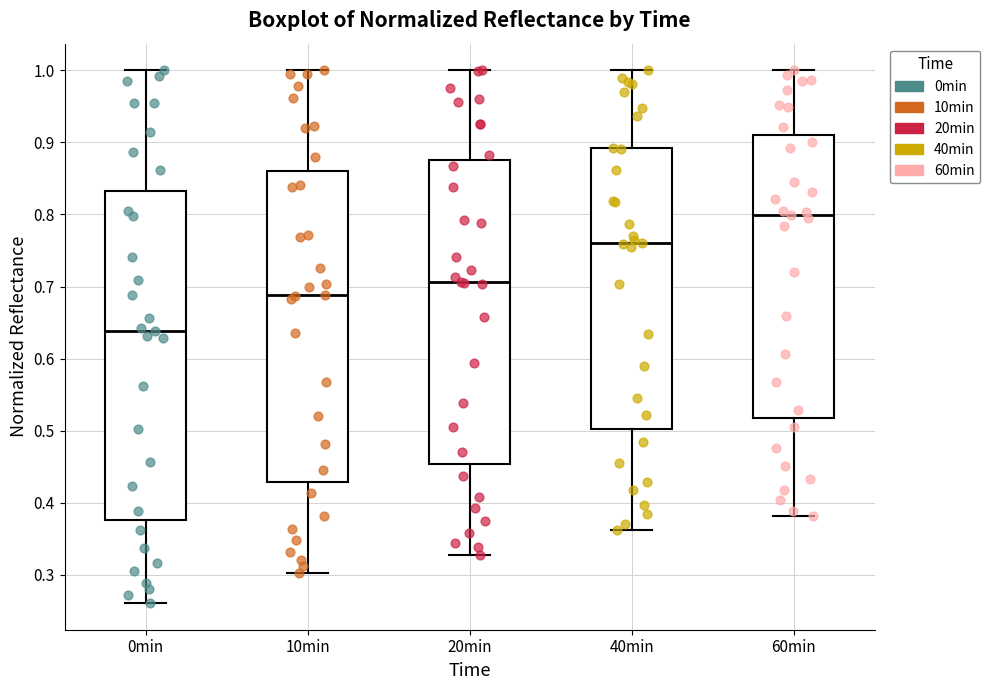

Reading left to right, read every box against the y-axis: the position of its median line, the range the box covers, and the ends of its whiskers. The values are not printed on the chart, so give them approximately, as read against the axis.

0min: median 0.64, box 0.38 to 0.83, whiskers 0.26 to 1.00
10min: median 0.69, box 0.43 to 0.86, whiskers 0.30 to 1.00
20min: median 0.71, box 0.45 to 0.88, whiskers 0.33 to 1.00
40min: median 0.76, box 0.50 to 0.89, whiskers 0.36 to 1.00
60min: median 0.80, box 0.52 to 0.91, whiskers 0.38 to 1.00